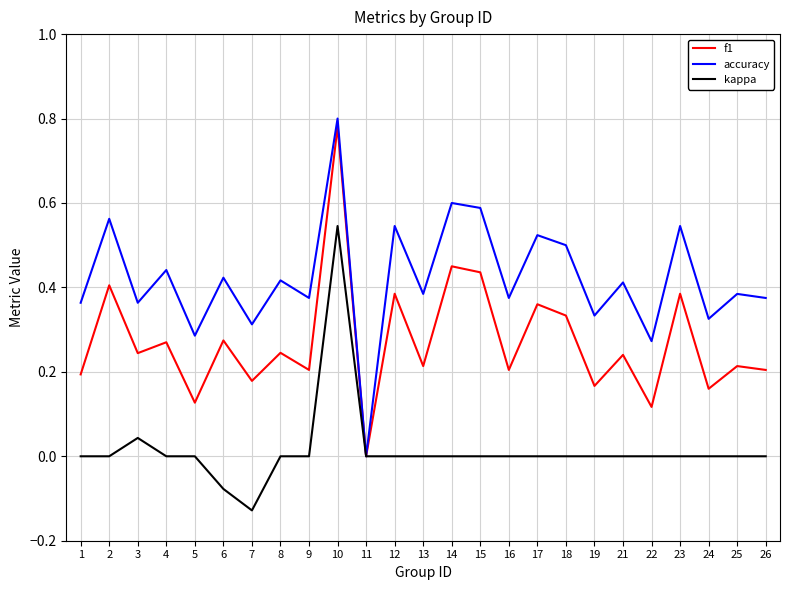

Which series changed the most between 4 and 19?

accuracy